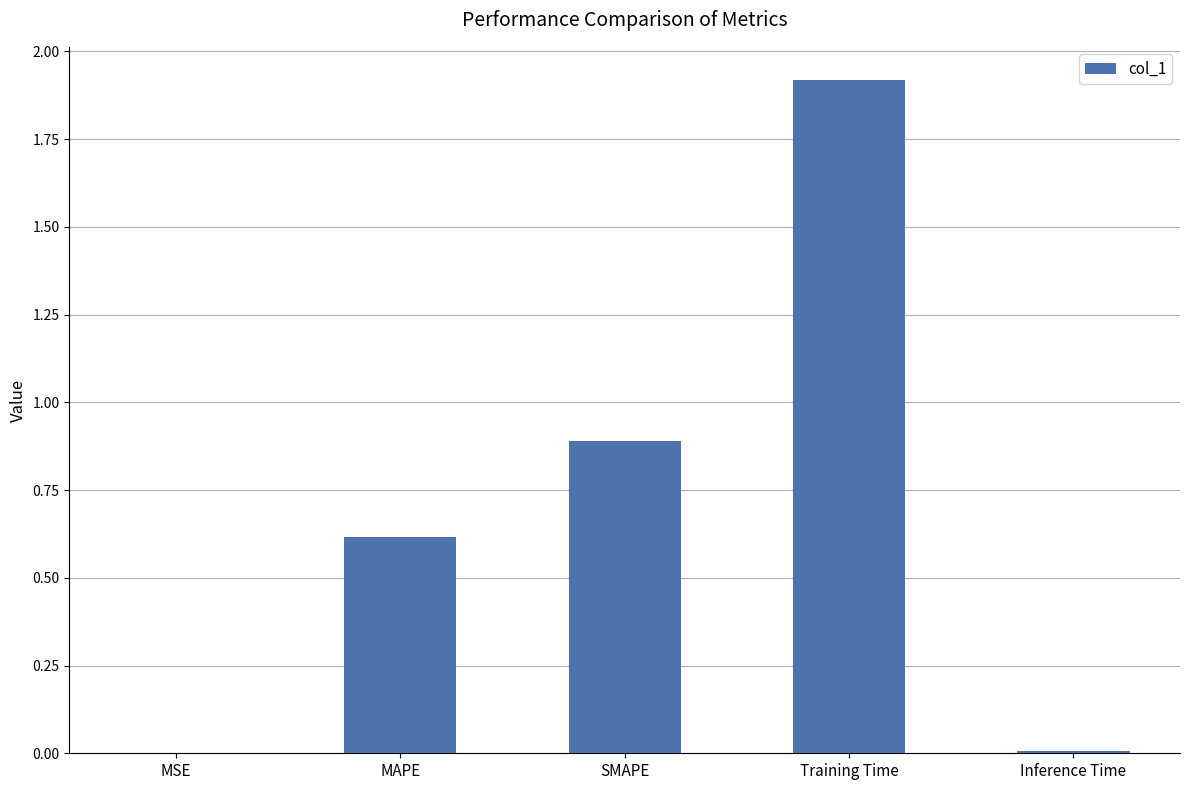

Between Training Time and MSE, which is larger?

Training Time